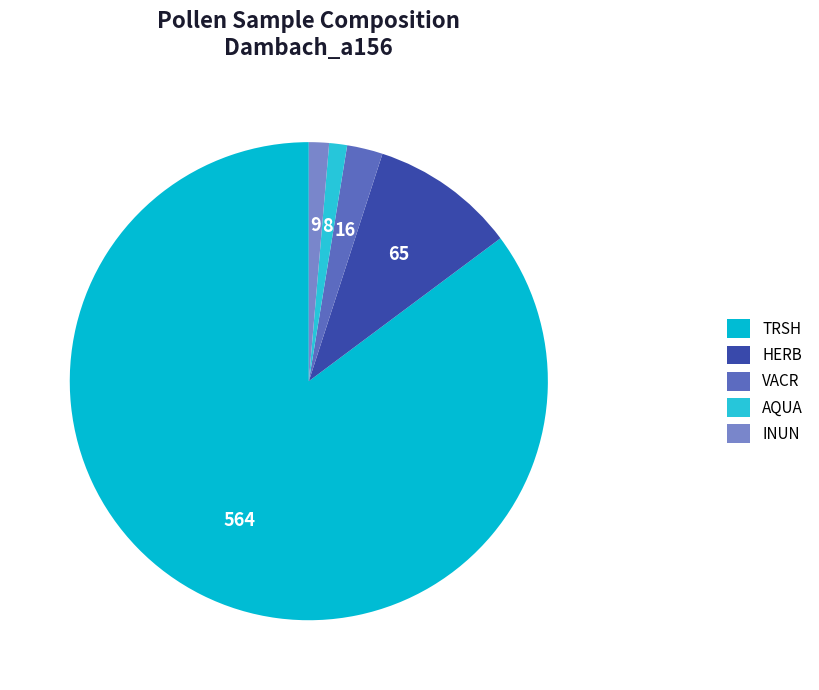

Is there any slice that represents more than half of the pie?

Yes